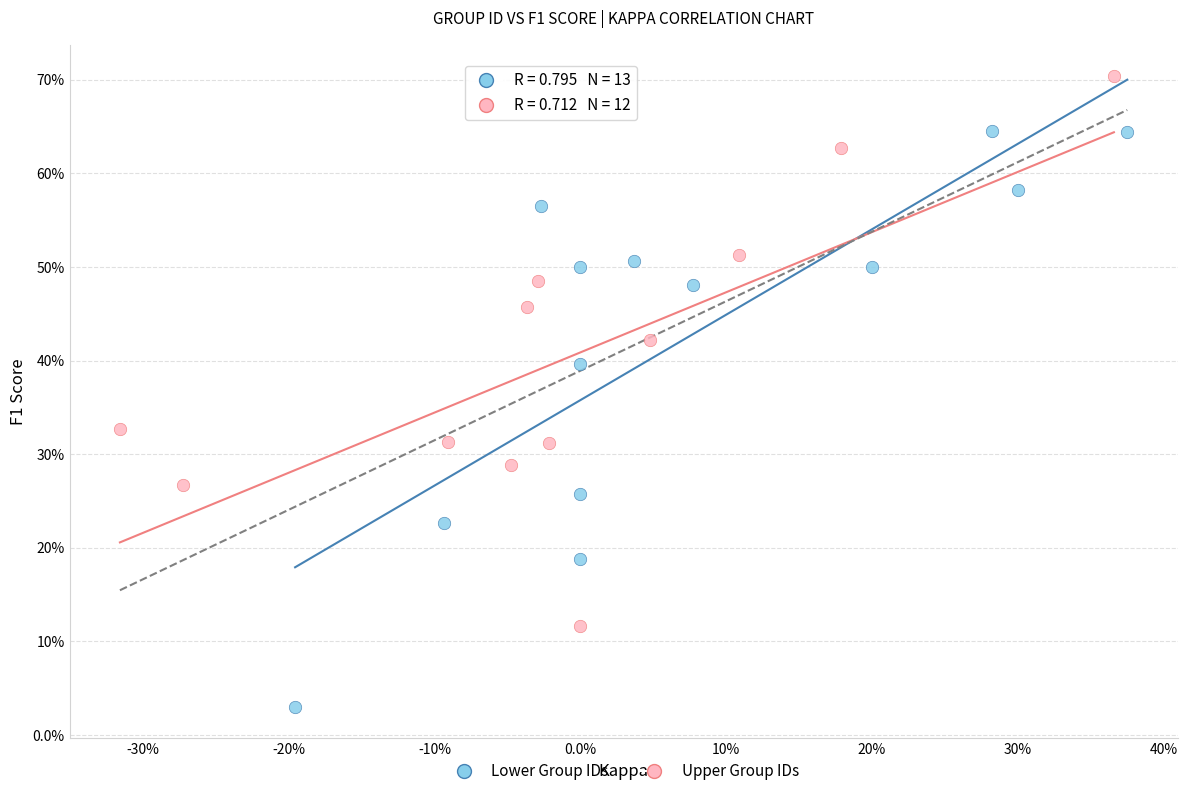

Which series has the widest spread of Y values?

Lower Group IDs